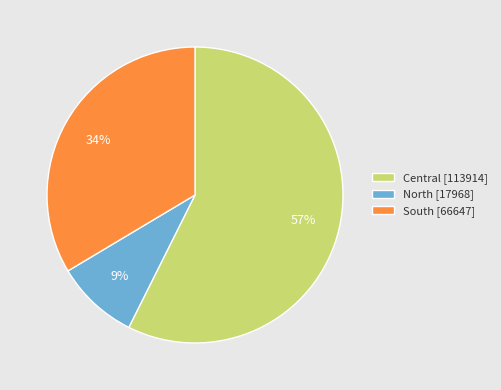

Approximately how many times larger is the value at North compared to Central?

0.2